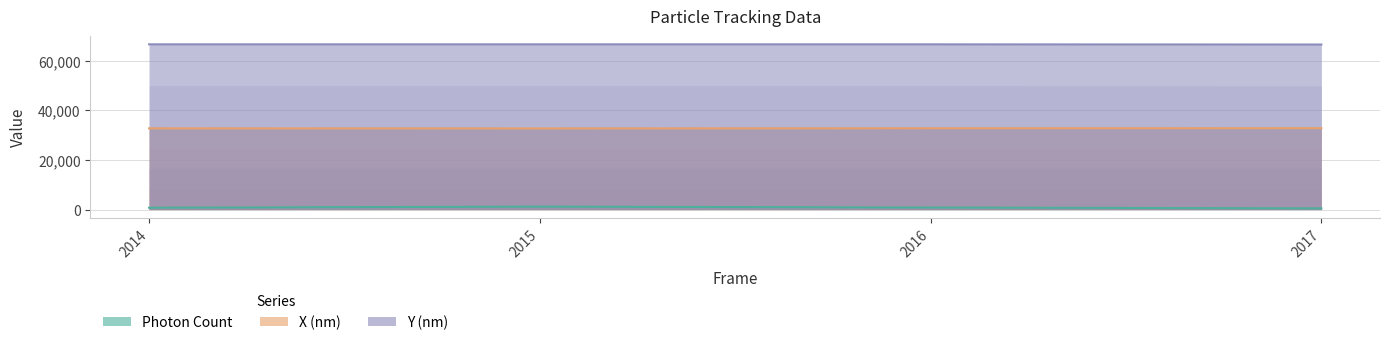

Reading left to right, what are all the values shown in this chart?

Photon Count: 737.0	1184.1	811.5	488.1
X (nm): 32747.6	32717.7	32779.2	32815.2
Y (nm): 66625.3	66624.1	66617.6	66546.9